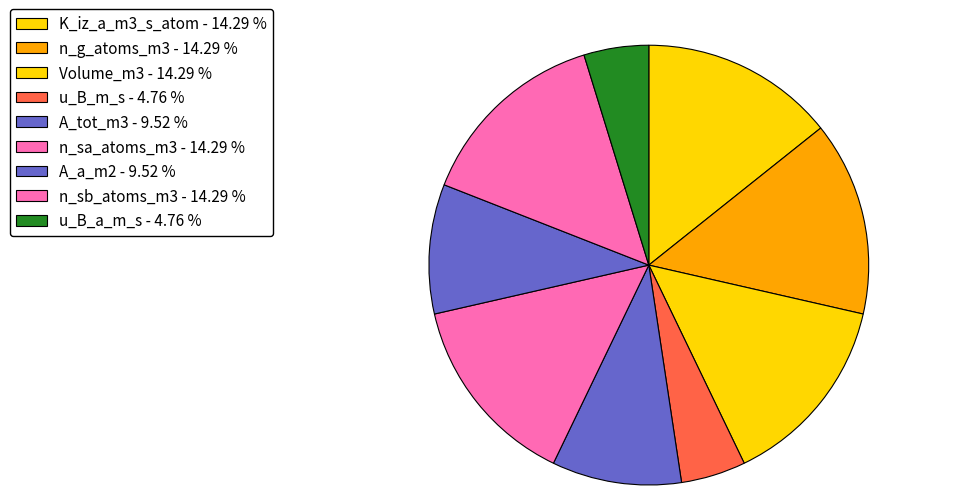

Rank the categories by value from highest to lowest.

K_iz_a_m3_s_atom, n_g_atoms_m3, Volume_m3, n_sa_atoms_m3, n_sb_atoms_m3, A_tot_m3, A_a_m2, u_B_m_s, u_B_a_m_s